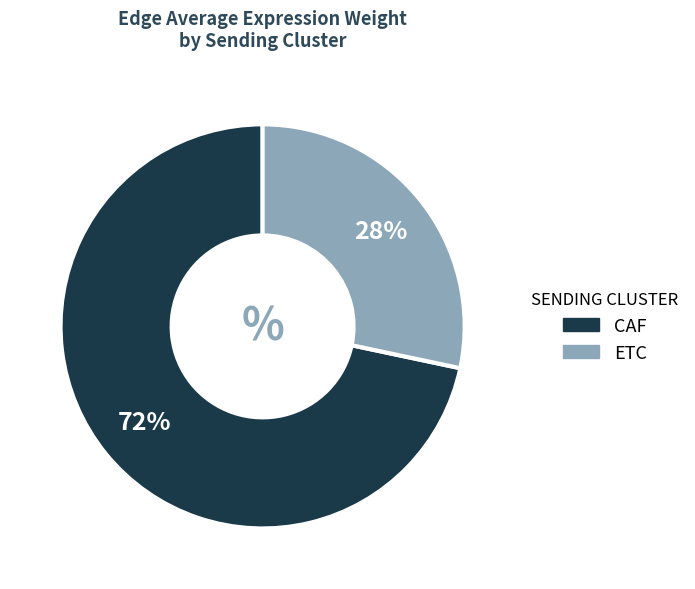

Which has a higher value, CAF or ETC?

CAF